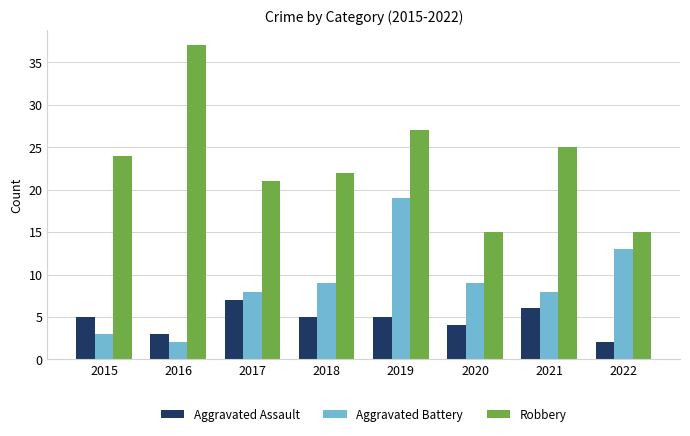

List the series in order of their overall mean, highest first.

Robbery, Aggravated Battery, Aggravated Assault